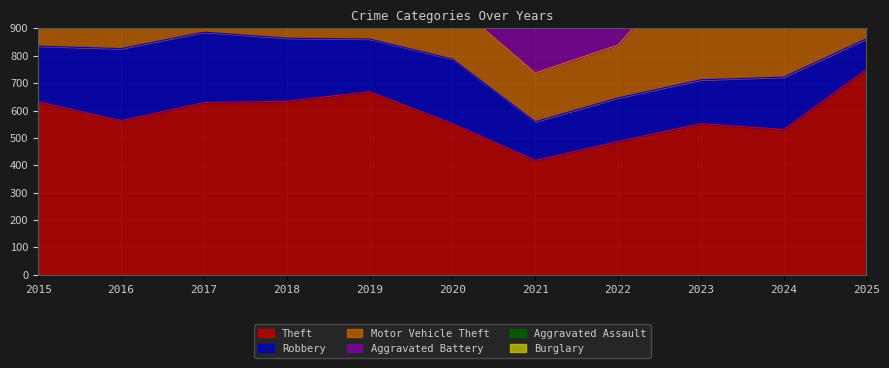

List the labels in order of Theft value, largest first.

2025, 2019, 2018, 2015, 2017, 2016, 2020, 2023, 2024, 2022, 2021